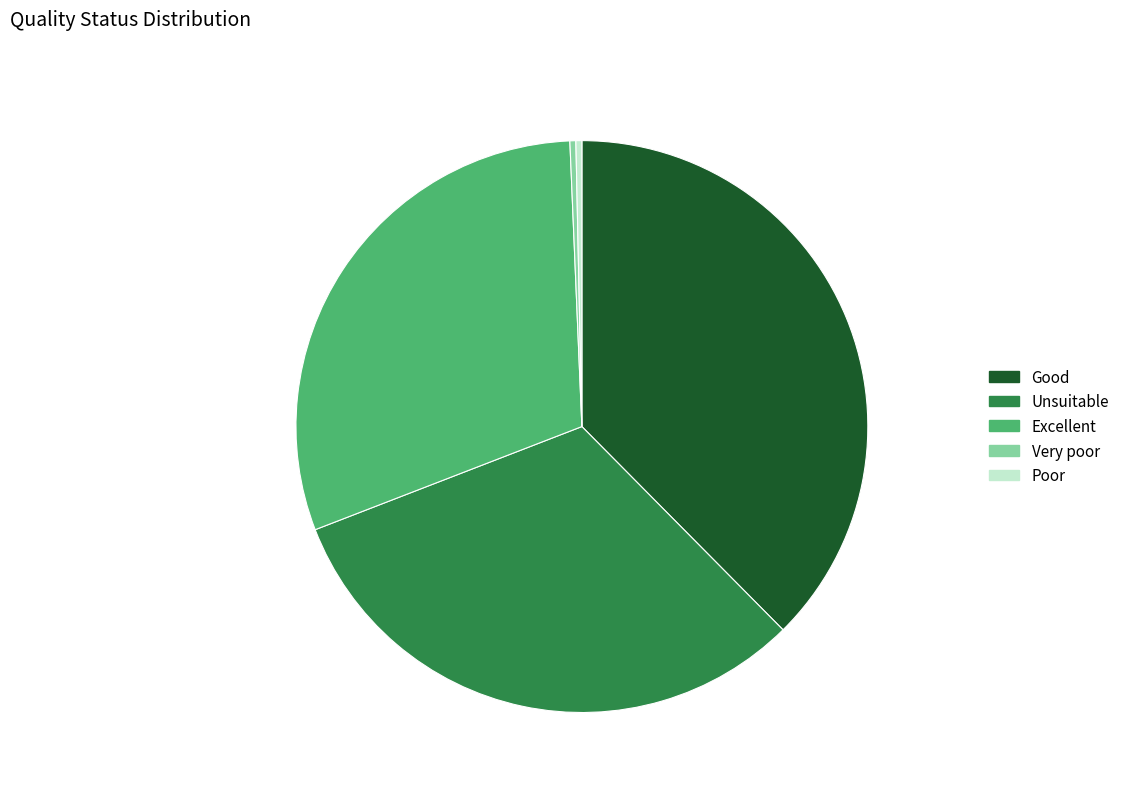

How many slices are in this pie chart?

5